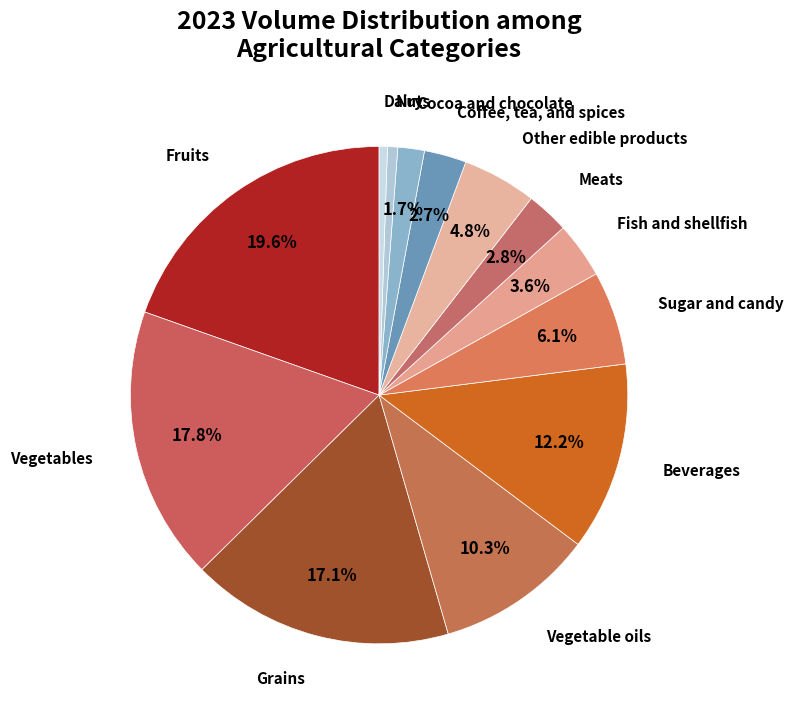

Rank the categories by value from lowest to highest.

Dairy, Nuts, Cocoa and chocolate, Coffee, tea, and spices, Meats, Fish and shellfish, Other edible products, Sugar and candy, Vegetable oils, Beverages, Grains, Vegetables, Fruits